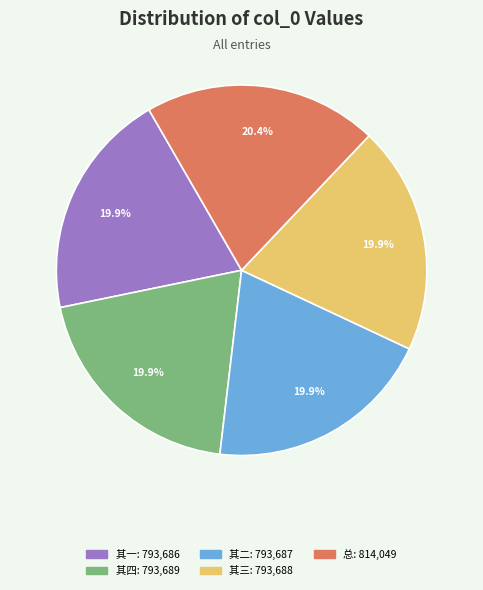

Does any single category account for the majority?

No